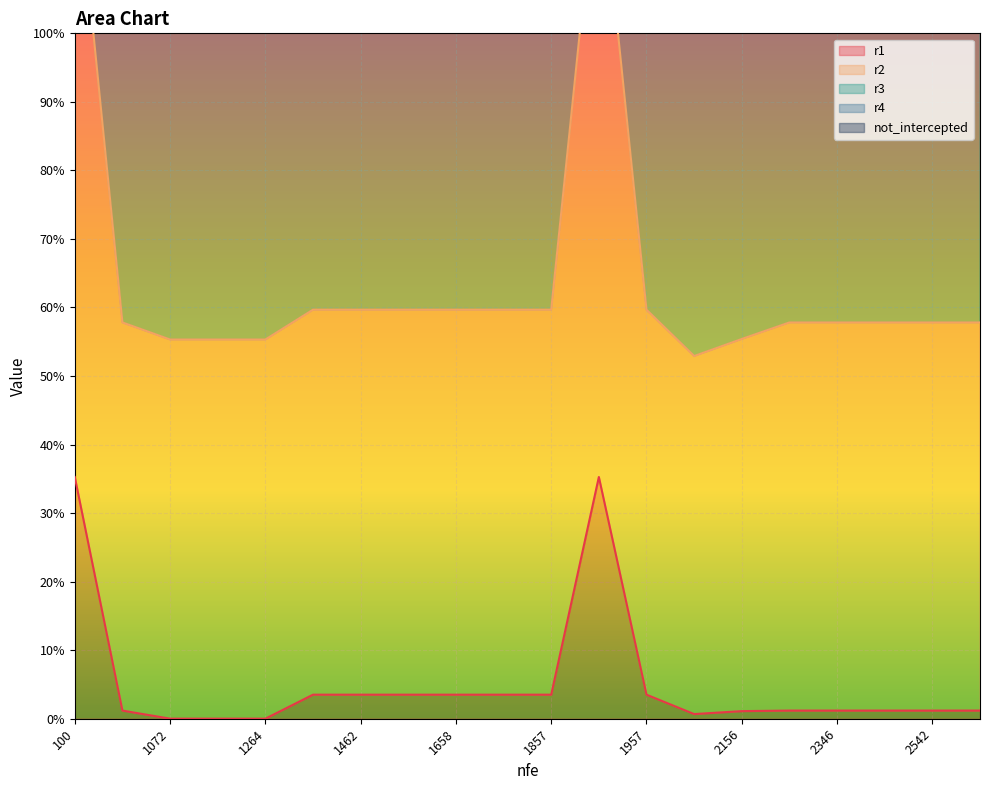

True or false: r3 has more than 2 interior local peaks.

False